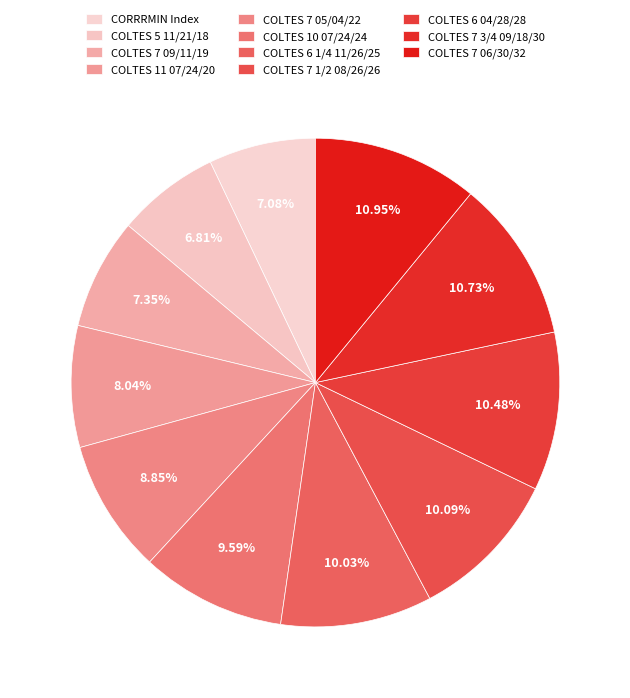

Does any single category account for the majority?

No